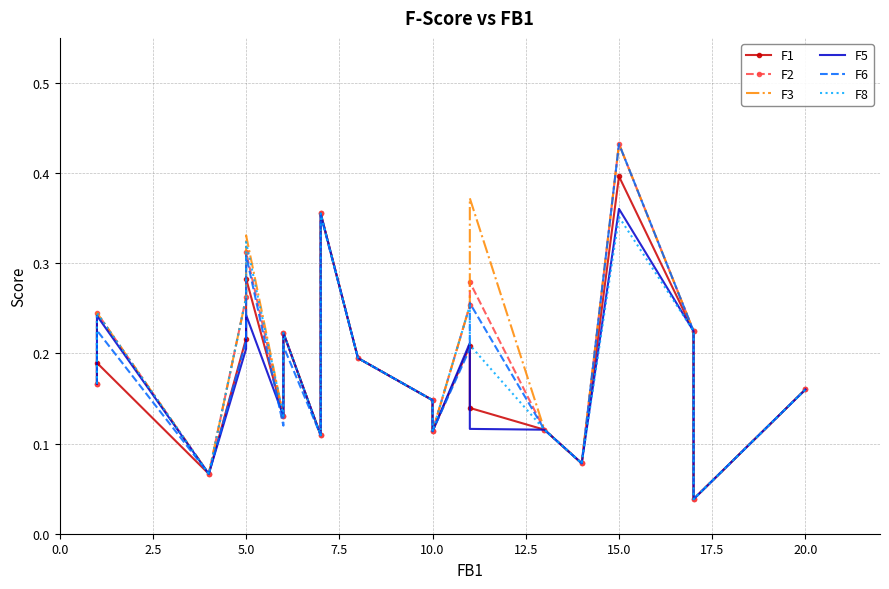

How many interior local peaks does the F3 series have?

6